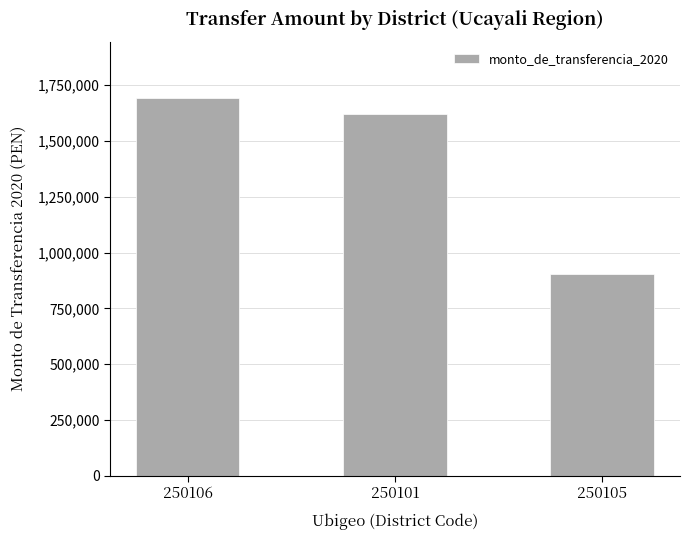

Rank the categories by value from lowest to highest.

250105, 250101, 250106